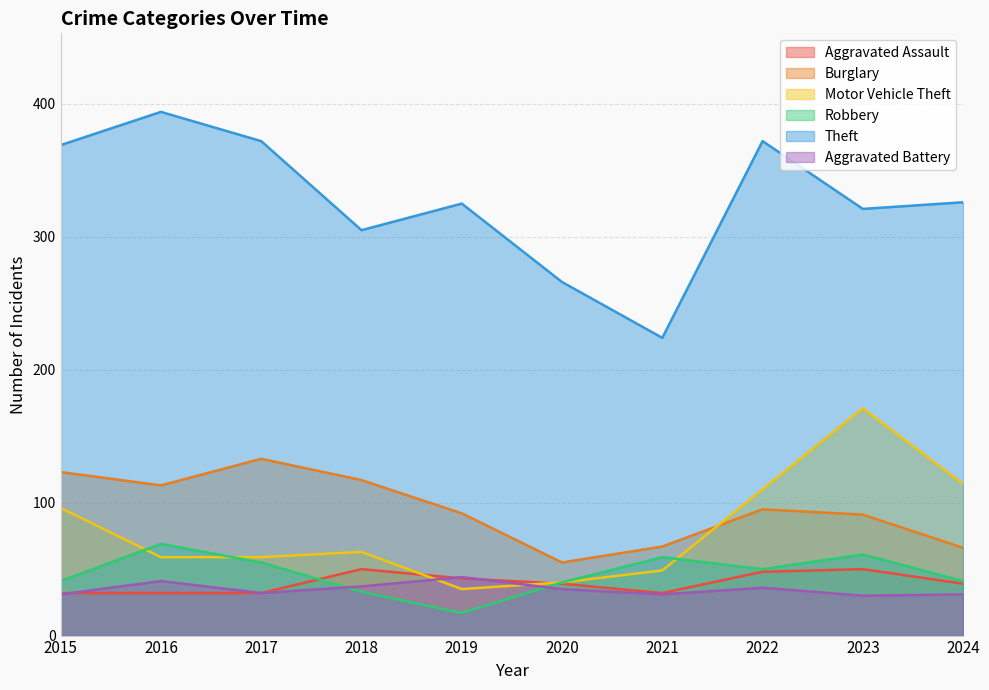

How many times do Motor Vehicle Theft and Burglary cross each other?

1